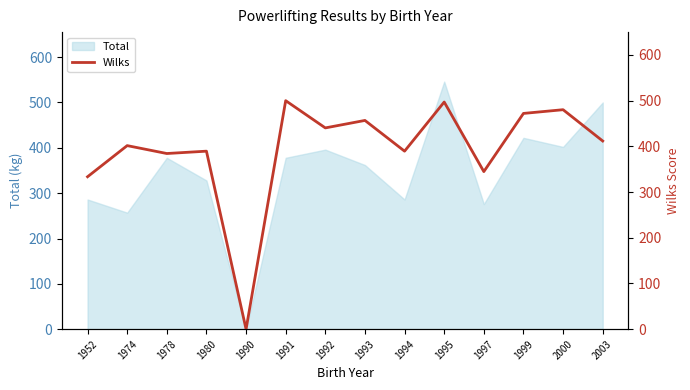

Reading left to right, extract all data points from this chart.

333.5	401.6	384.3	389.5	0.0	500.0	440.4	456.7	389.5	497.0	344.8	472.1	480.2	411.7